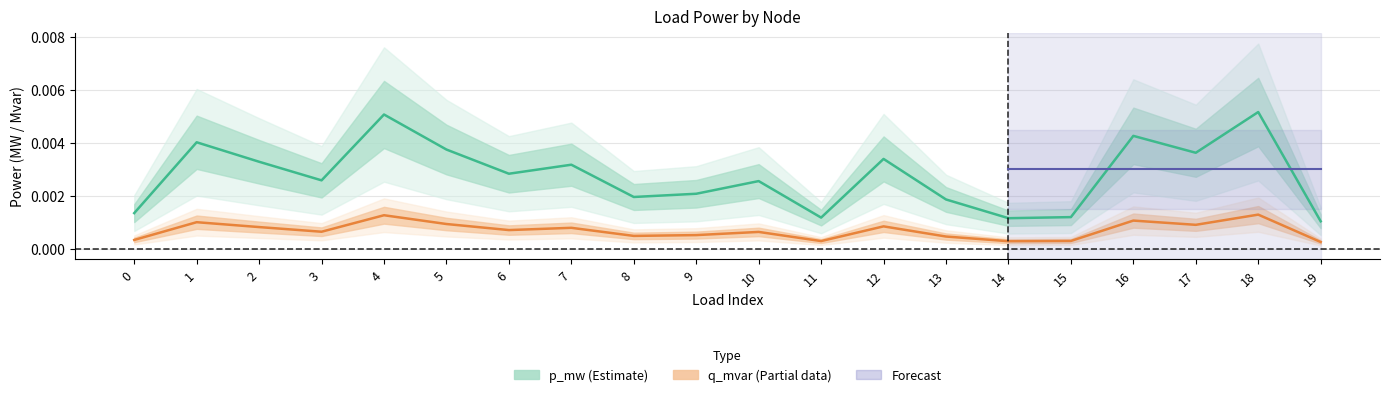

True or false: p_mw and q_mvar cross at least once.

False